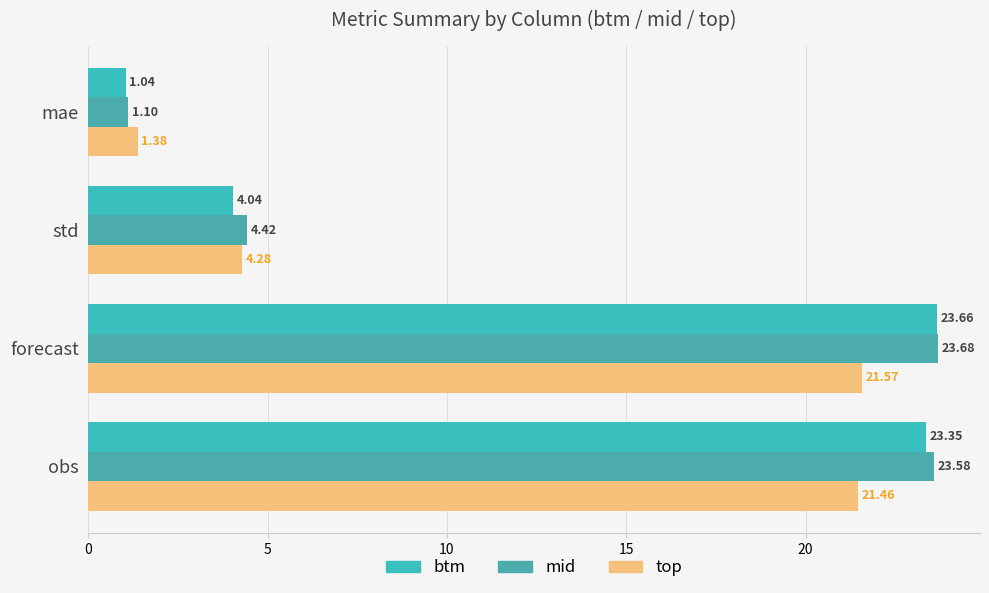

How many data points does each series have?

4